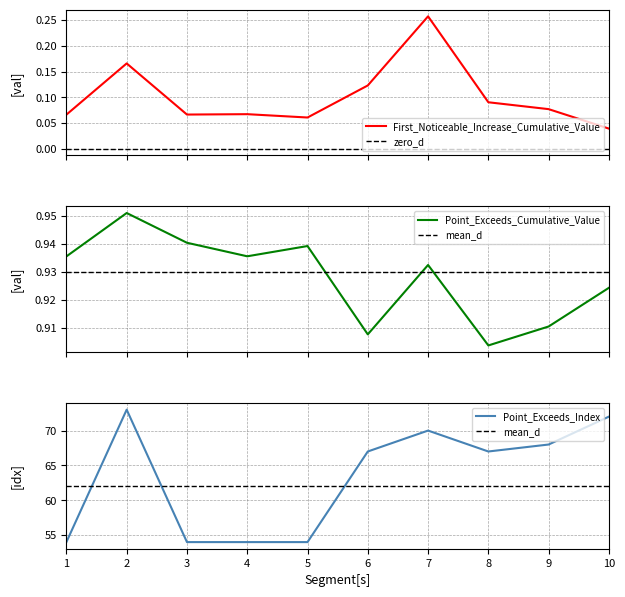

Is it true that Point_Exceeds_Index equals 73 at 2?

True